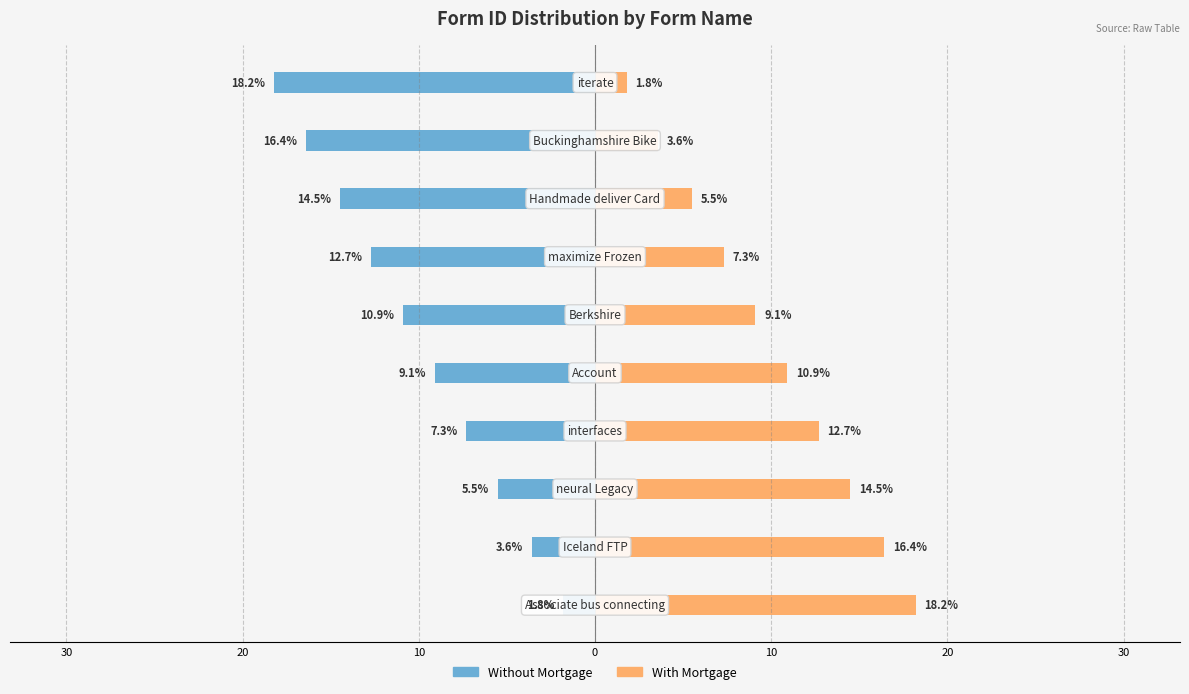

Which series has the largest total across all categories?

With Mortgage